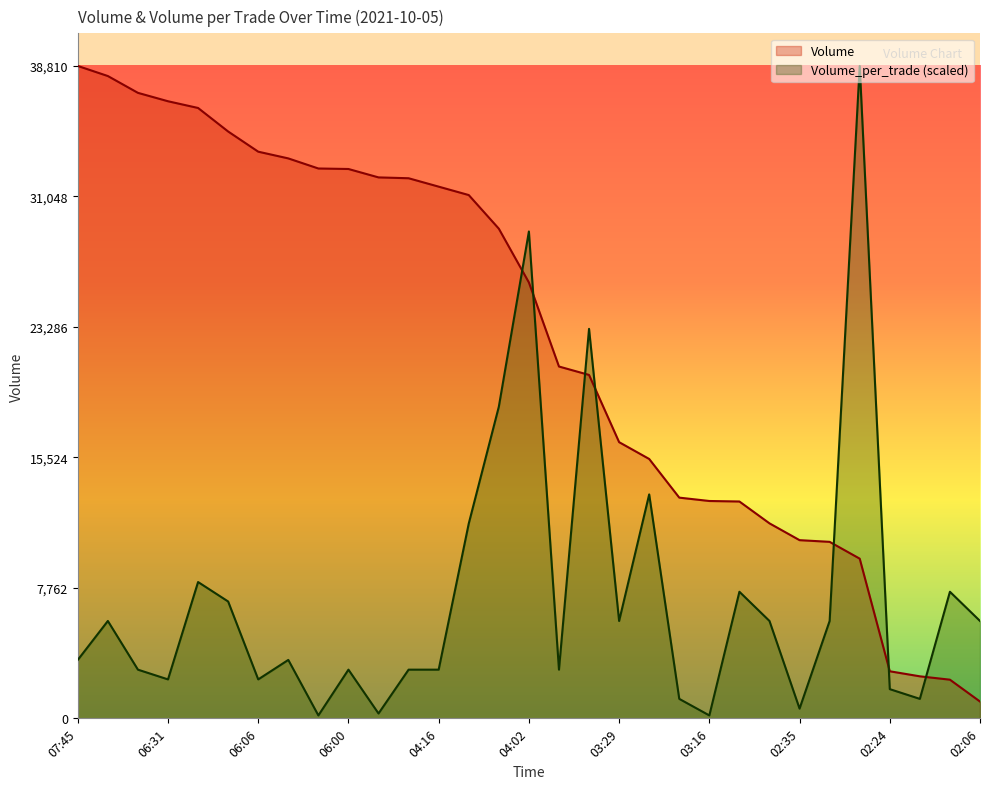

At which category is the sum across all series the highest?

04:02